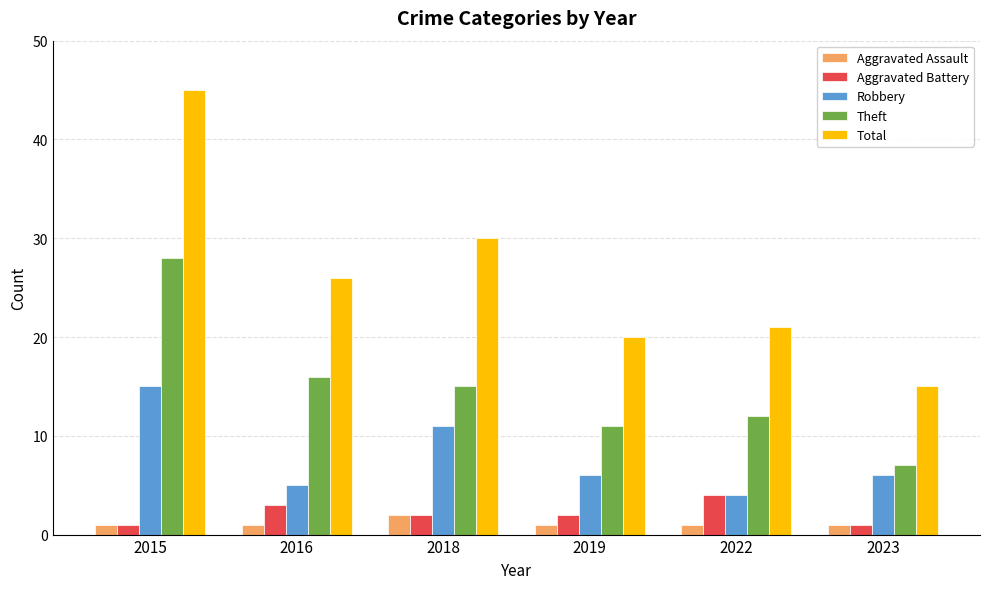

Read the Robbery value at 2023.

6